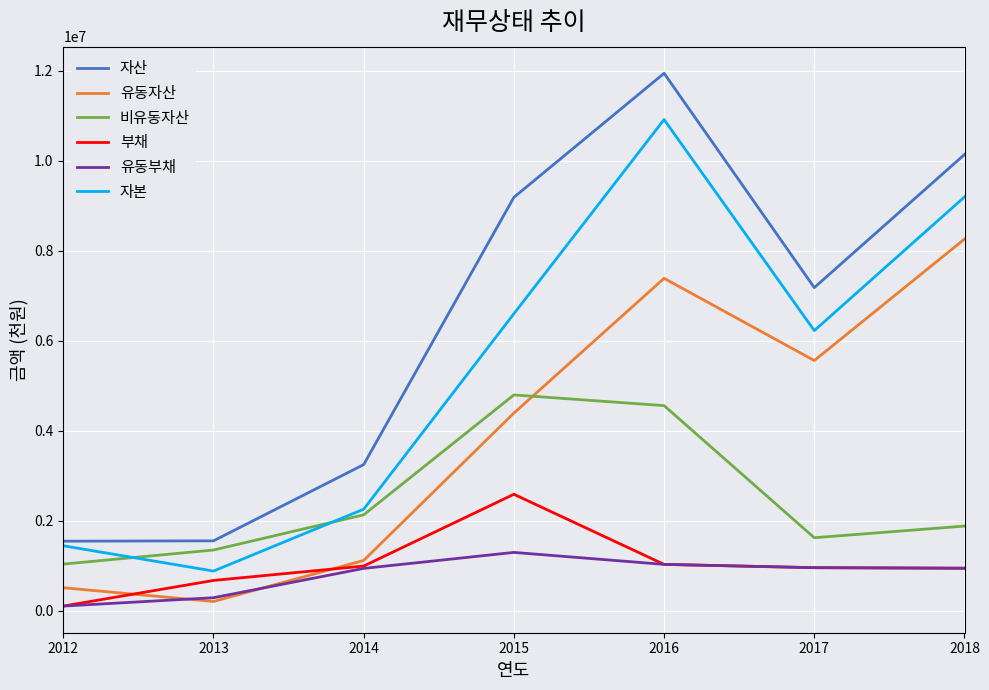

True or false: 유동자산 and 자본 cross at least once.

False